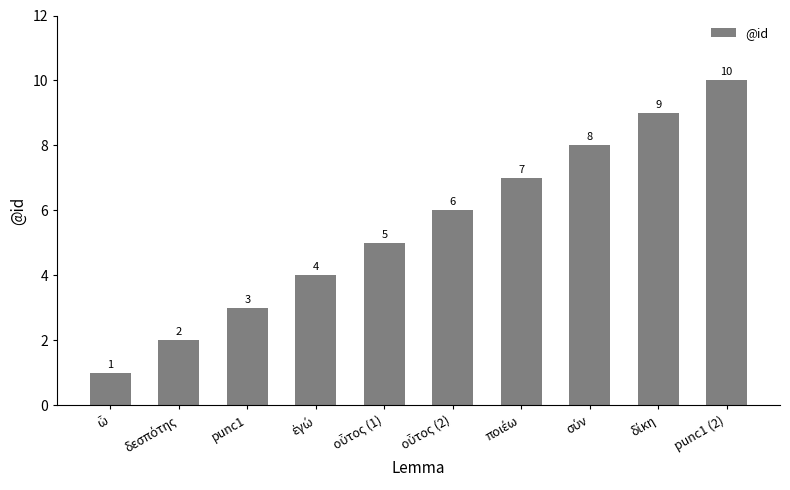

Reading left to right, what are all the values shown in this chart?

1	2	3	4	5	6	7	8	9	10